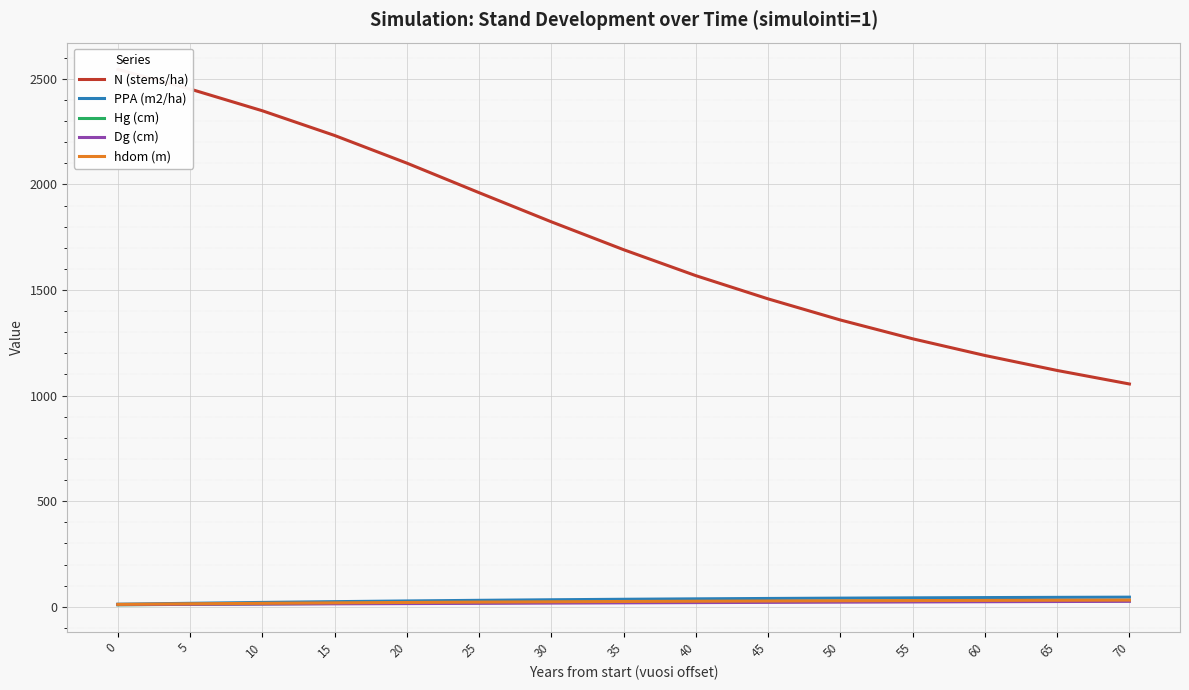

Where does the Hg (cm) series first go above 21?

35